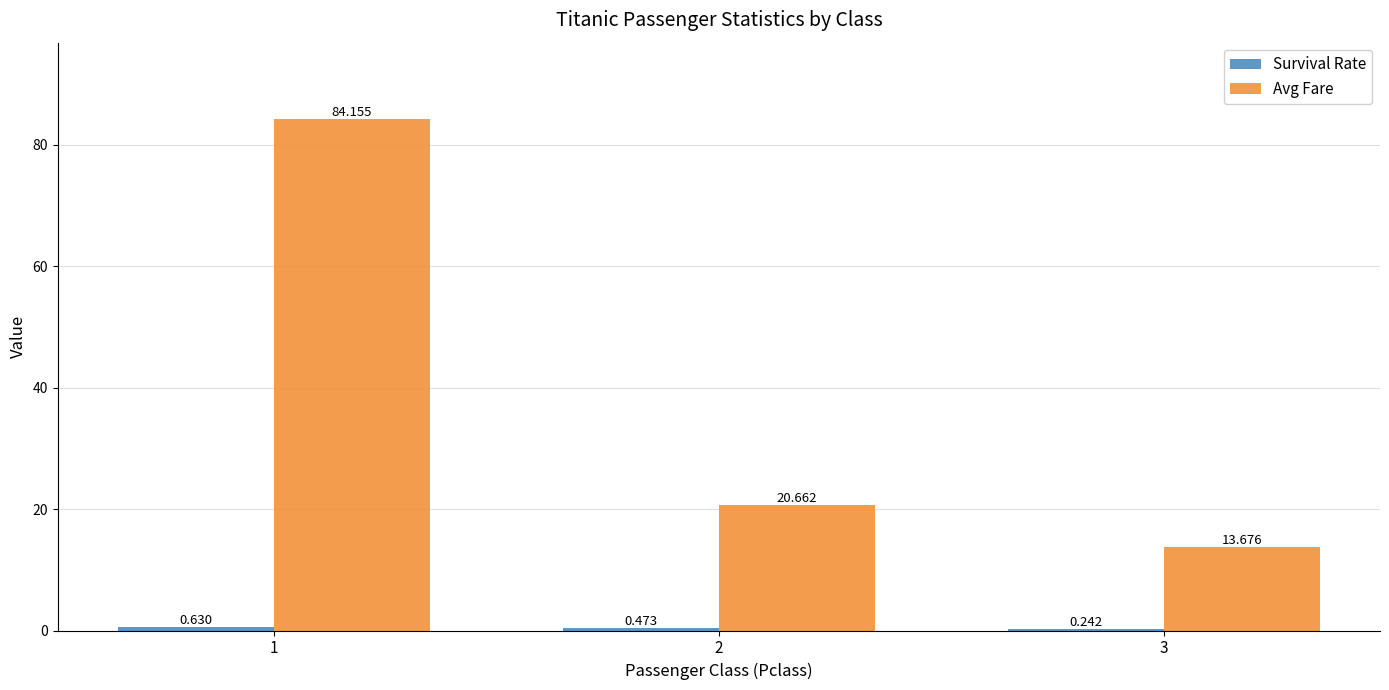

Which series changed the most between 2 and 3?

Avg Fare